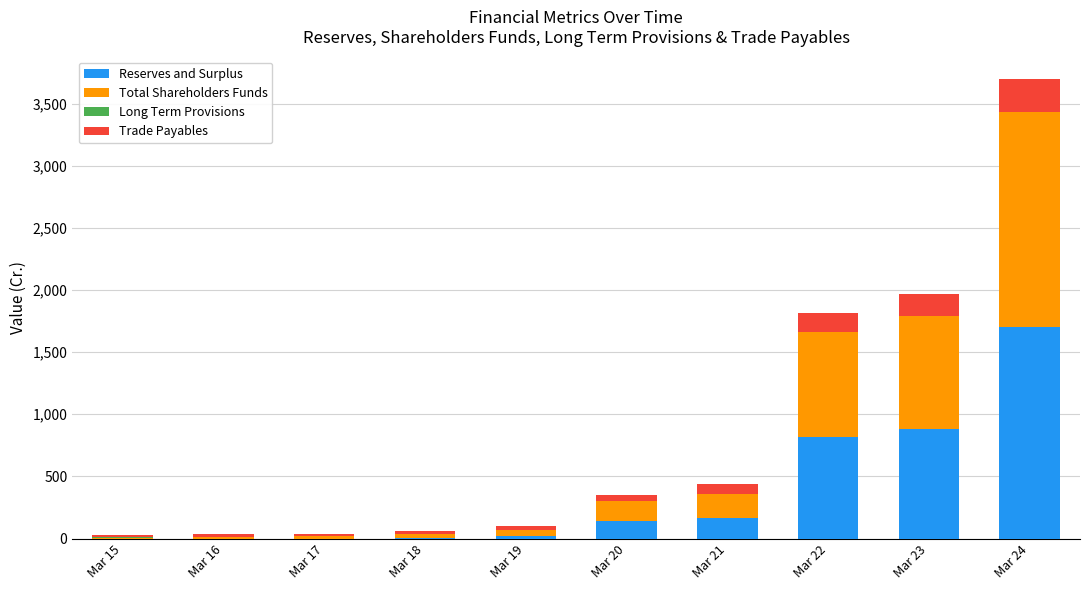

At which label does Reserves and Surplus reach its peak?

Mar 24